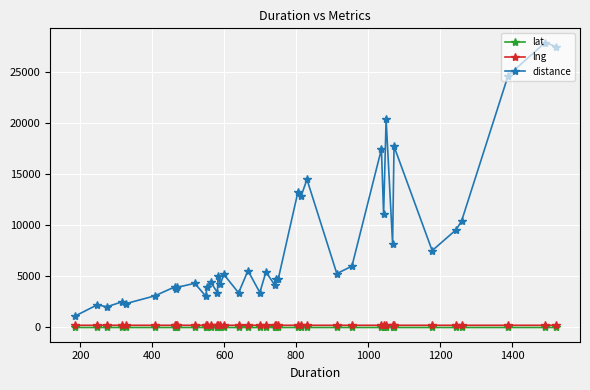

True or false: lng and distance intersect in this chart.

False